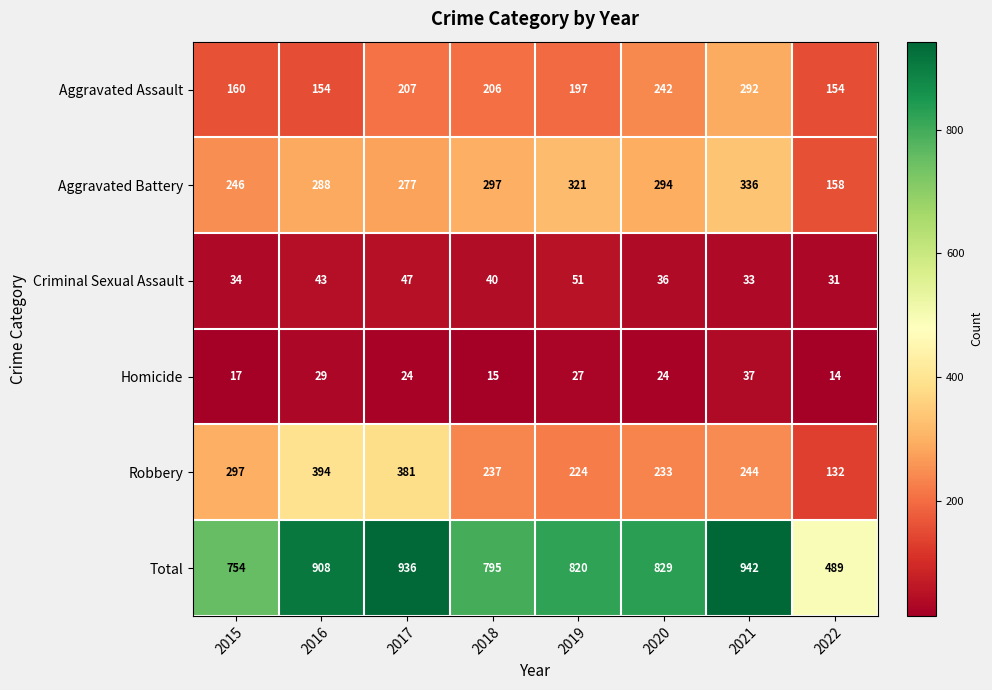

The Criminal Sexual Assault series shows 51 at 2019. True or false?

True